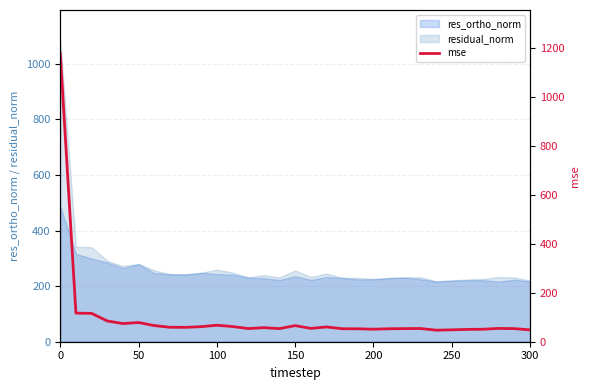

What is the maximum value for res_ortho_norm?

487.0